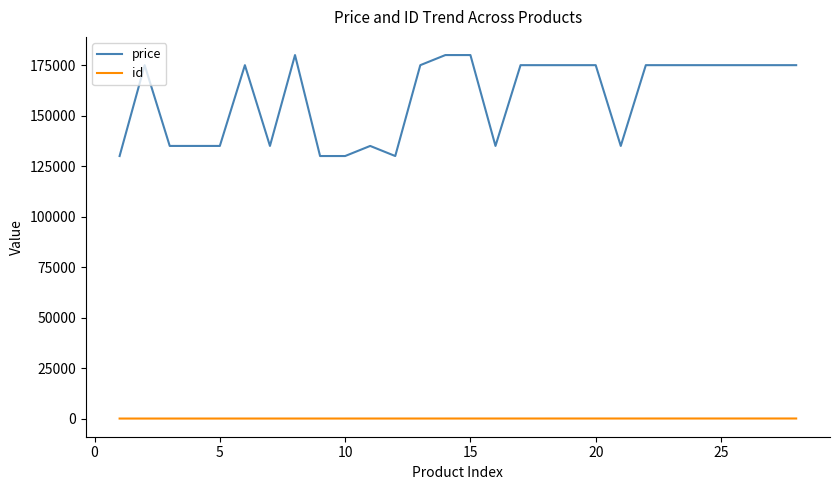

List the series in order of their overall mean, lowest first.

id, price